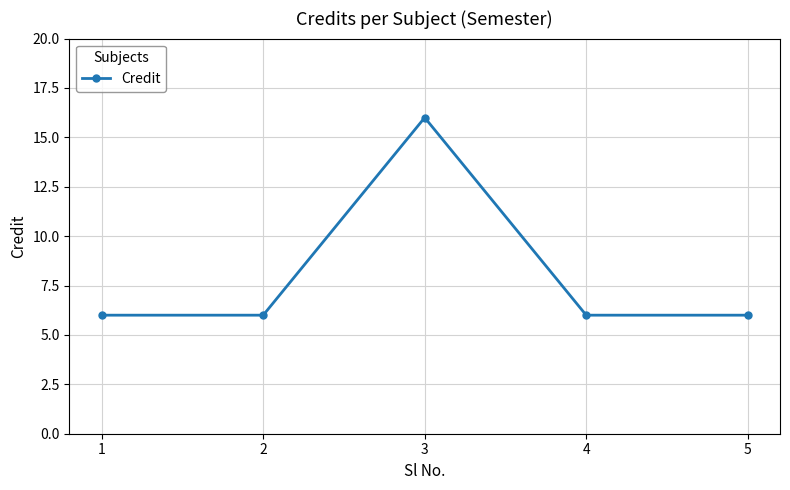

Approximately how many times larger is the value at 1 compared to 3?

0.4